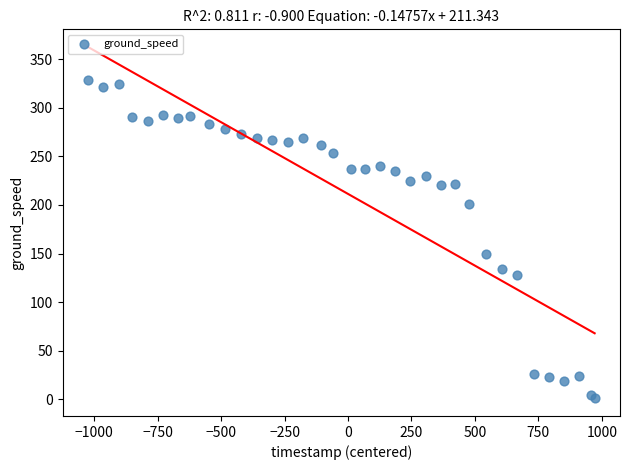

What is the range of Y values (max minus min)?

327